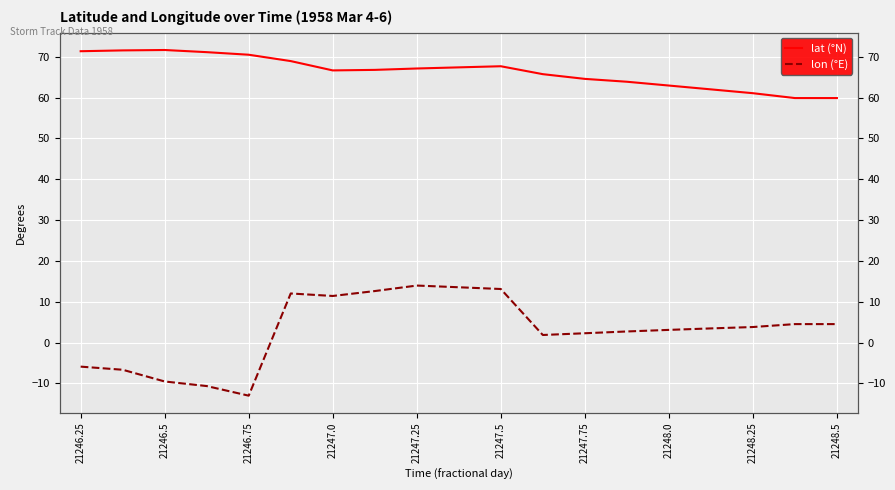

What is the sum of all lon (°E) values?

57.4